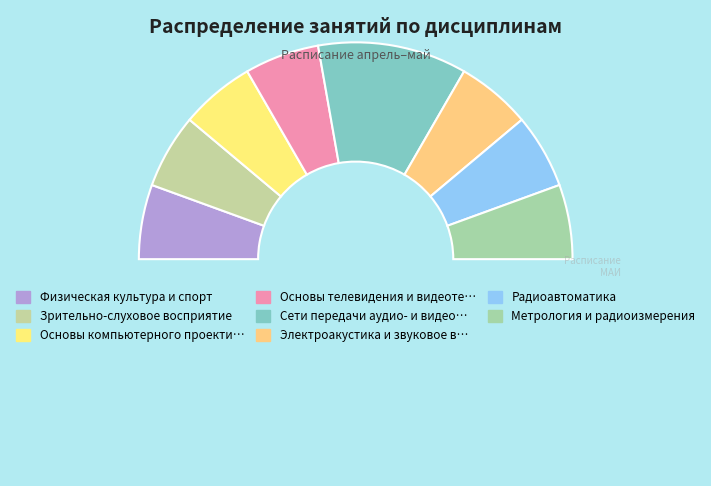

Rank the categories by value from highest to lowest.

Сети передачи аудио- и видеоданных, Физическая культура и спорт, Зрительно-слуховое восприятие, Основы компьютерного проектирования РЭС, Основы телевидения и видеотехники, Электроакустика и звуковое вещание, Радиоавтоматика, Метрология и радиоизмерения